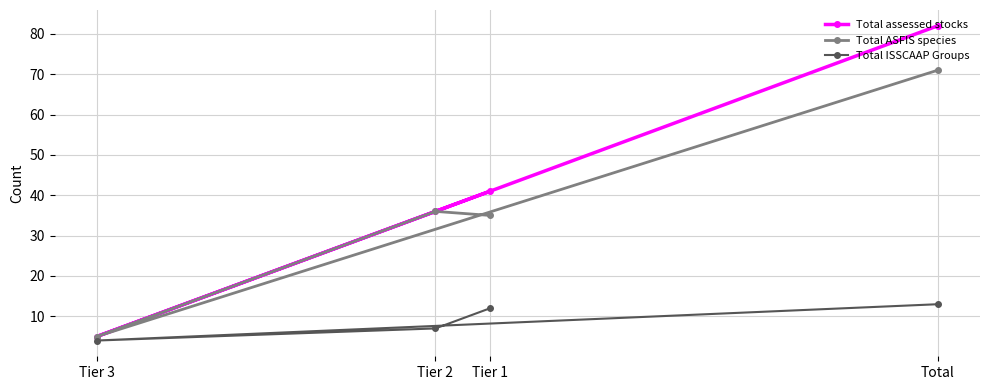

What value does the Total ASFIS species series have at Total, to the nearest 5?

70